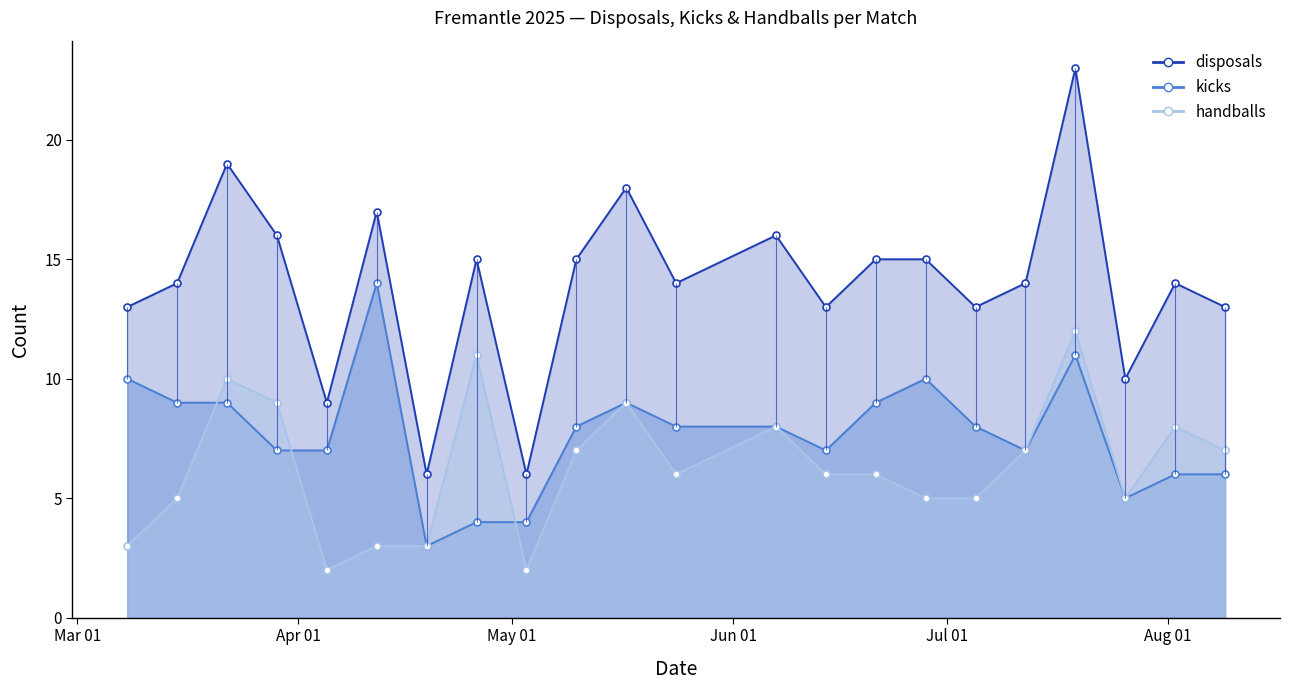

In kicks, how many points are higher than both neighbors (excluding endpoints)?

4